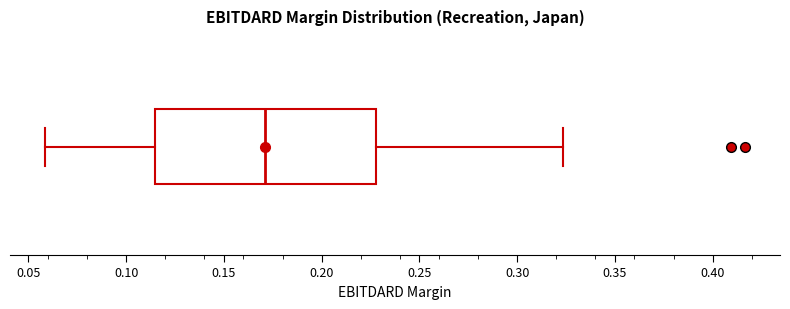

Read this box plot against the x-axis: the position of the median line, the range covered by the box, and the ends of both whiskers. The values are not printed on the chart, so give them approximately, as read against the axis.

median 0.170, box 0.115 to 0.230, whiskers 0.060 to 0.325